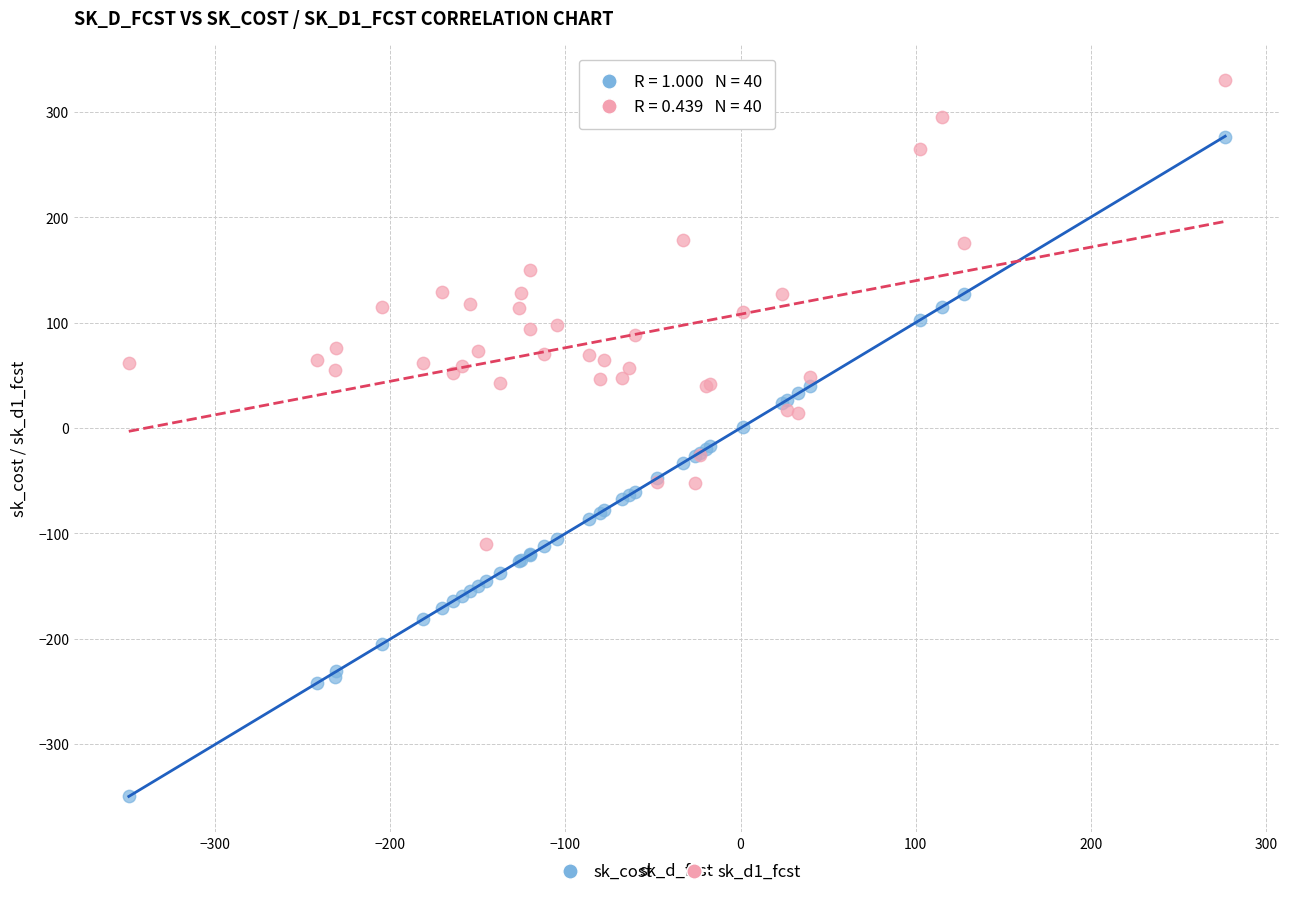

Which series has the widest spread of Y values?

sk_cost